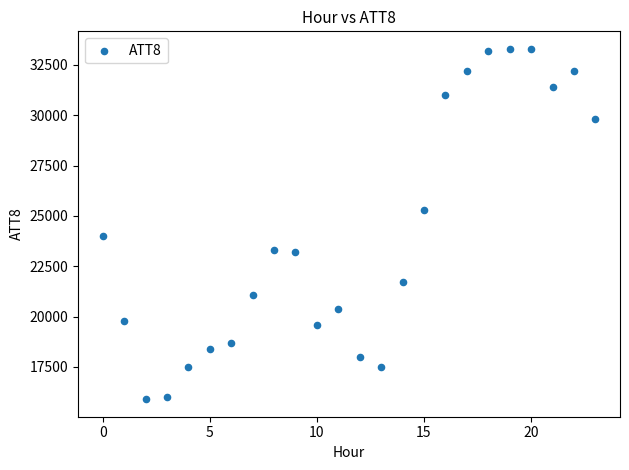

What is the range of Y values (max minus min)?

17400